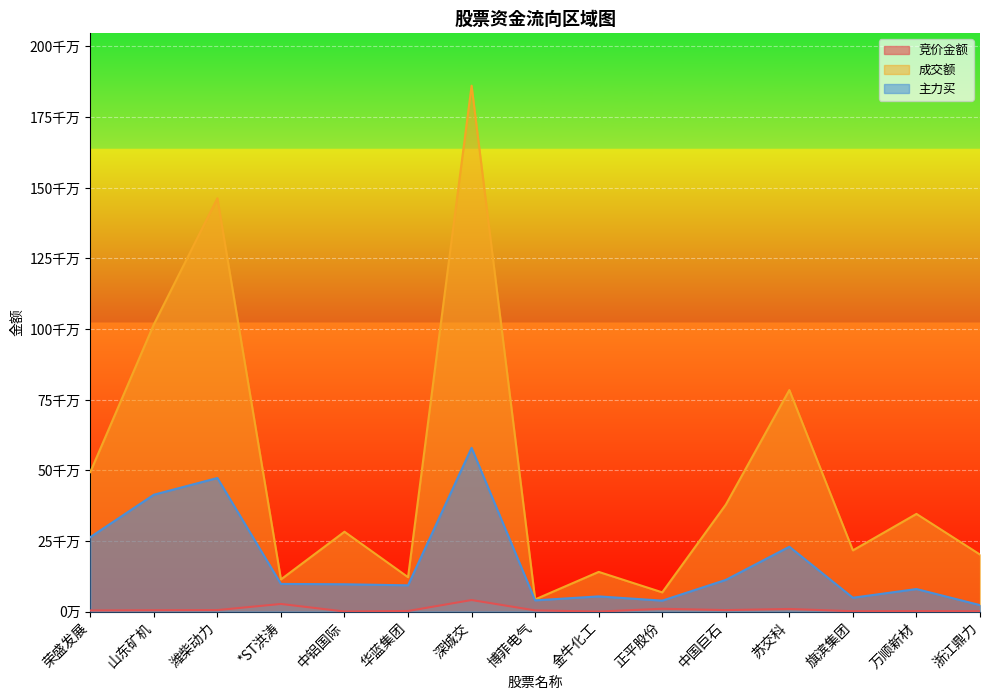

Which series has the largest total across all categories?

成交额